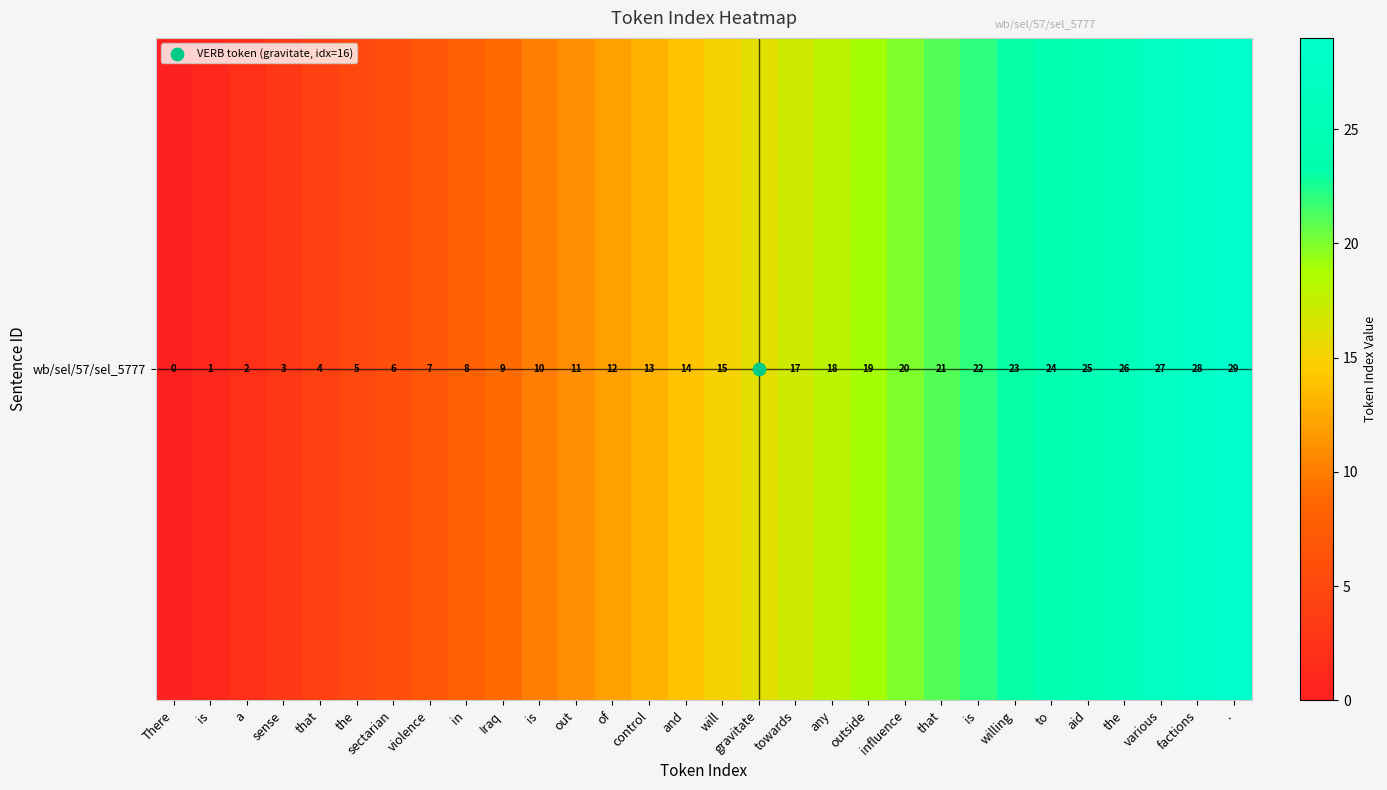

Reading right to left, extract all data points from this chart.

.=29	factions=28	various=27	the=26	aid=25	to=24	willing=23	is=22	that=21	influence=20	outside=19	any=18	towards=17	gravitate=16	will=15	and=14	control=13	of=12	out=11	is=10	Iraq=9	in=8	violence=7	sectarian=6	the=5	that=4	sense=3	a=2	is=1	There=0